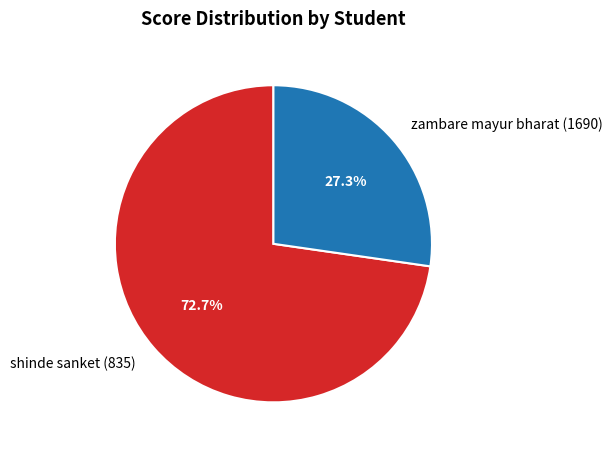

Rank the categories by value from highest to lowest.

shinde sanket (835), zambare mayur bharat (1690)